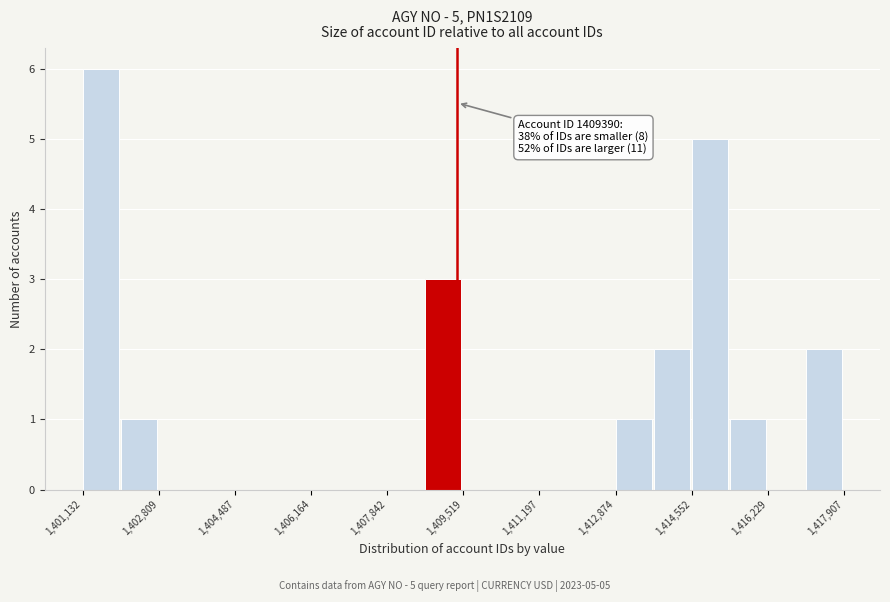

Which range on the x-axis has the tallest bar?

1401200 to 1402000